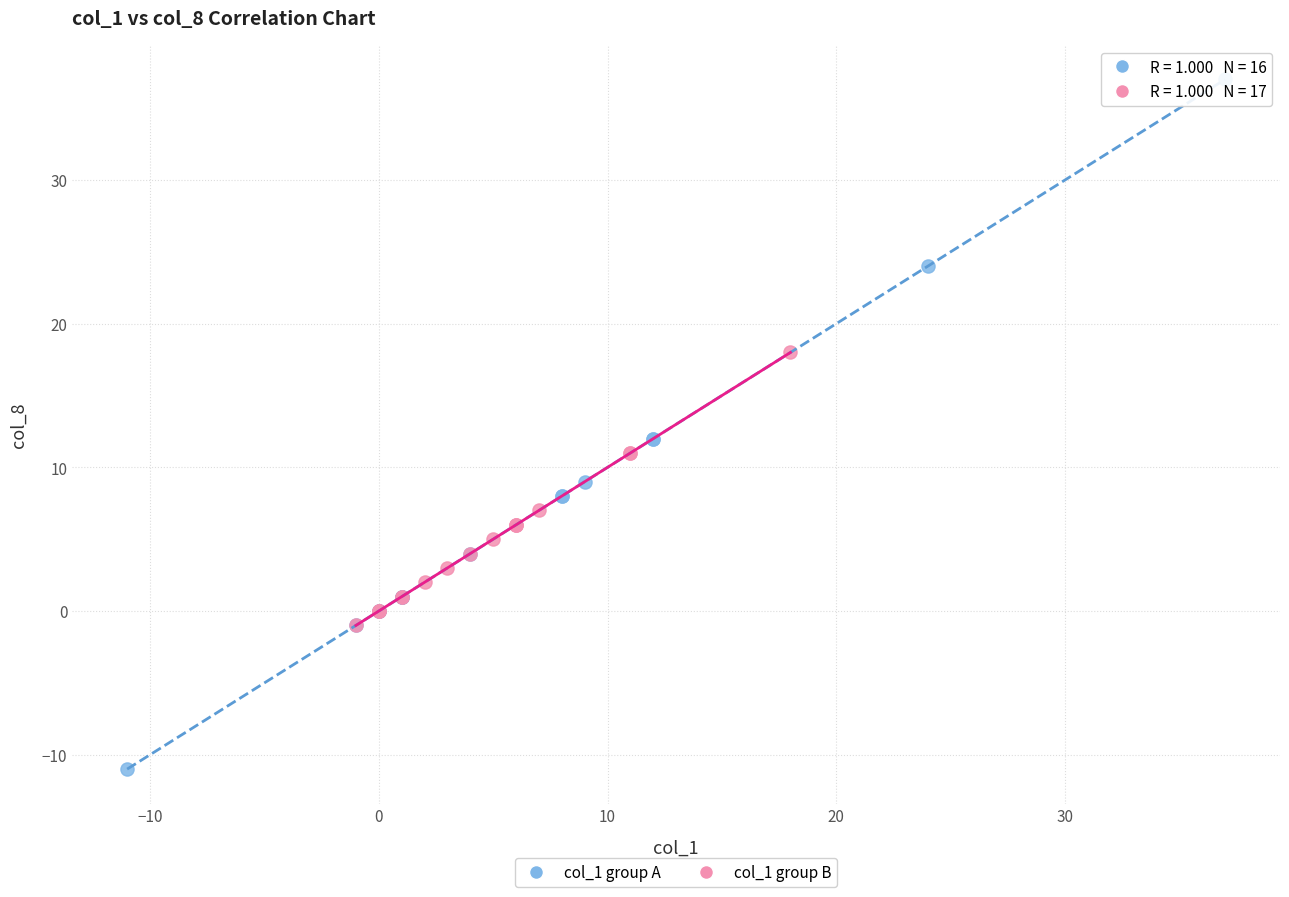

What are all the series names shown in the legend?

col_1 group A, col_1 group B